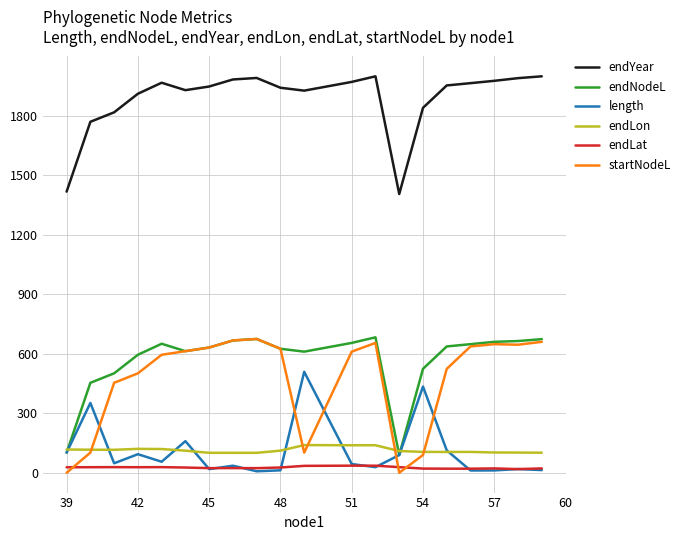

Which series has the largest total across all categories?

endYear